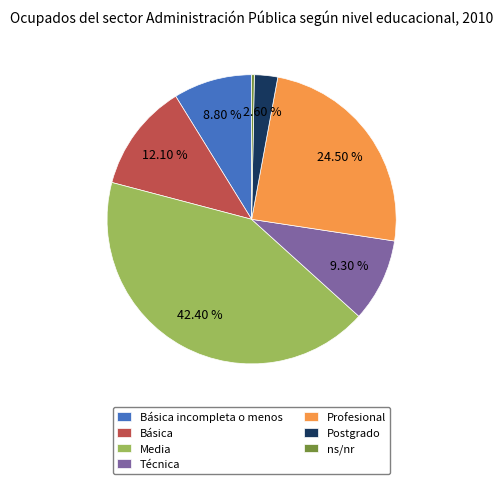

How many segments does this pie chart have?

7